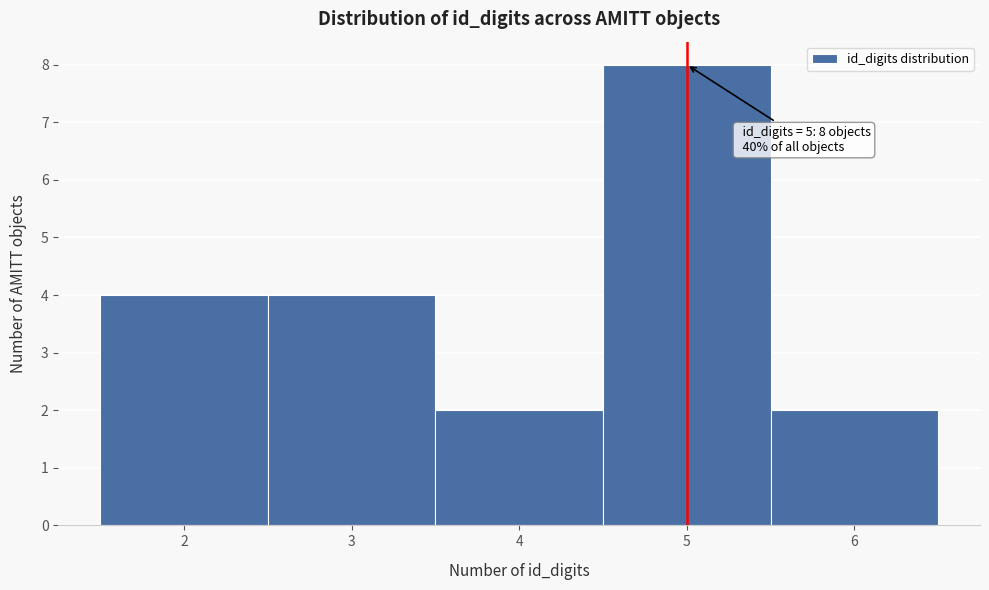

Which range on the x-axis has the tallest bar?

4.5 to 5.5